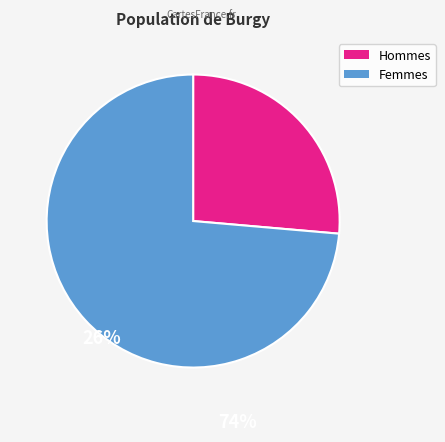

Is there a majority slice in this chart?

Yes